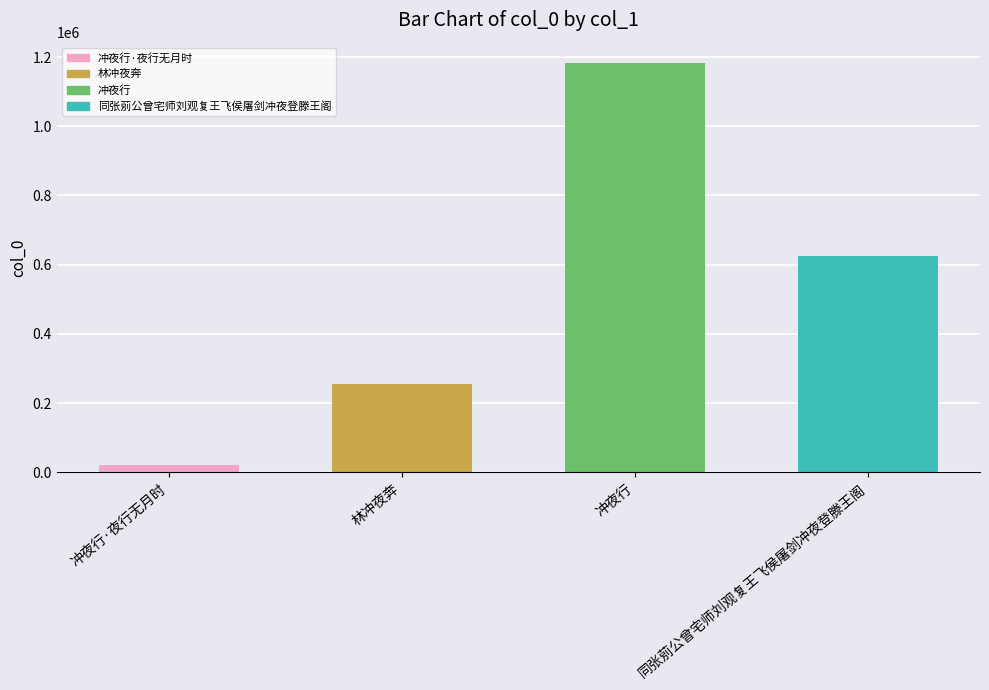

What is the label of the 1st bar from the left?

冲夜行·夜行无月时